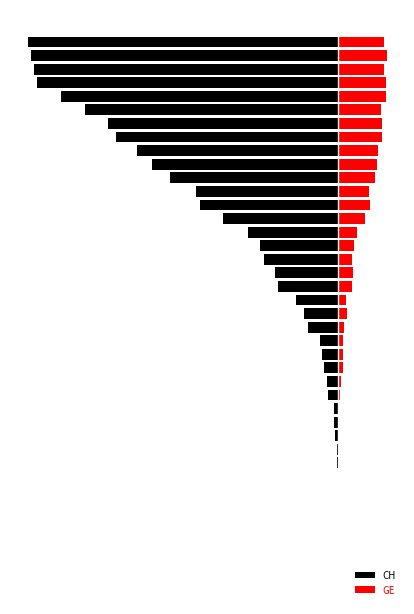

Where is CH nearest to the value -208?

28